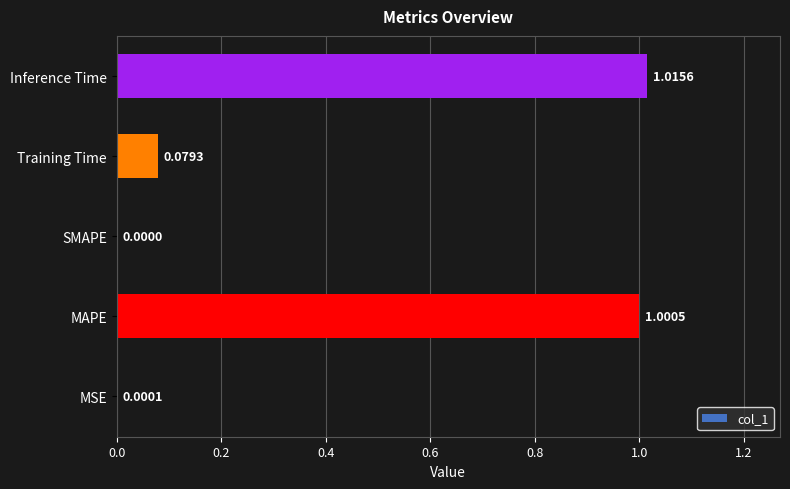

What is the average value?

0.4